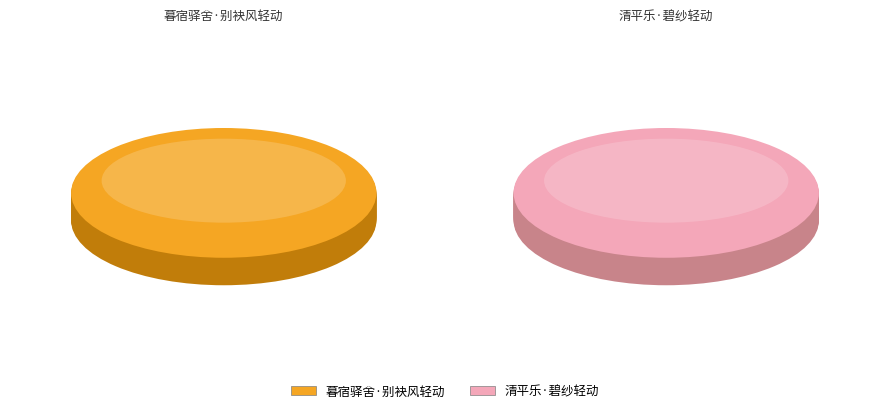

To the nearest percent, what is the difference between the largest and smallest slice percentages?

18%